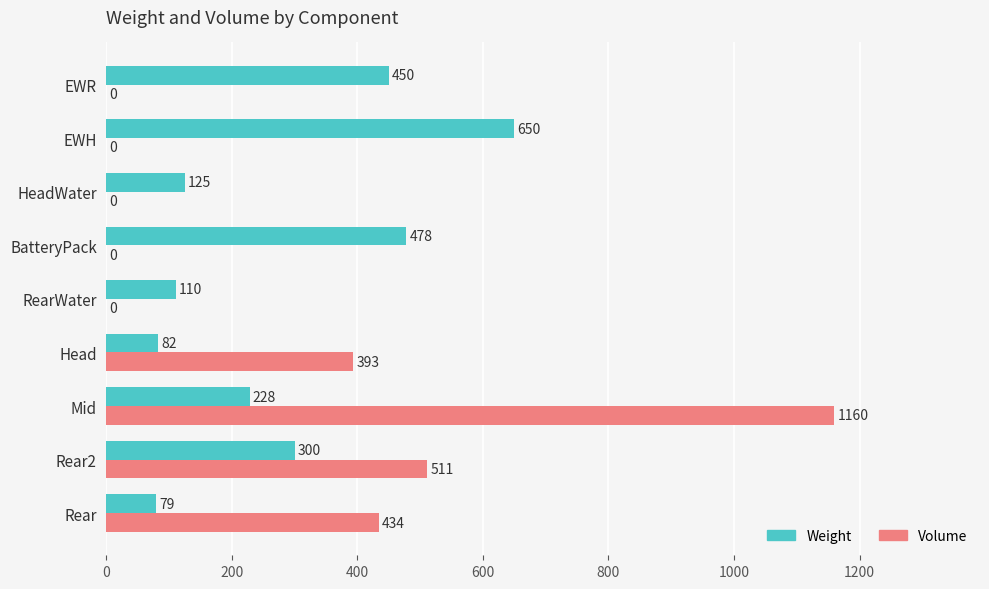

The Volume series shows 502 at EWR. True or false?

False